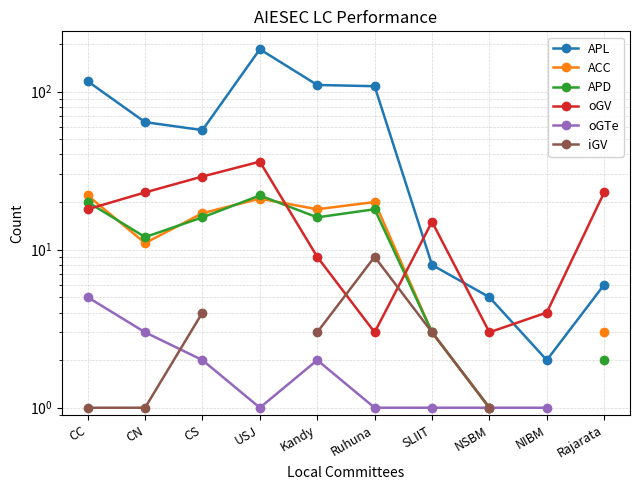

What is the total value across all series at NSBM?

12.0